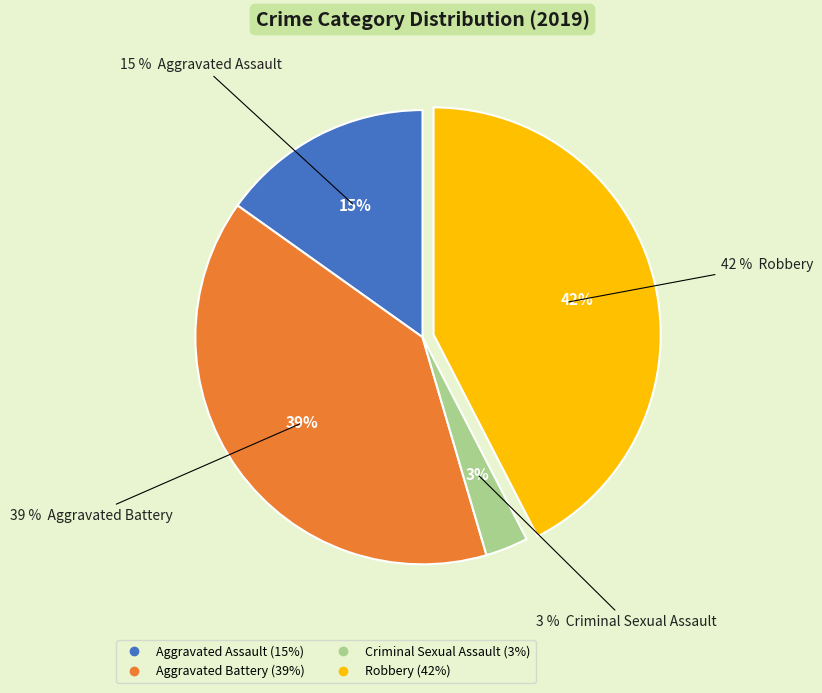

Do Criminal Sexual Assault and Homicide together represent more than half of the pie?

No